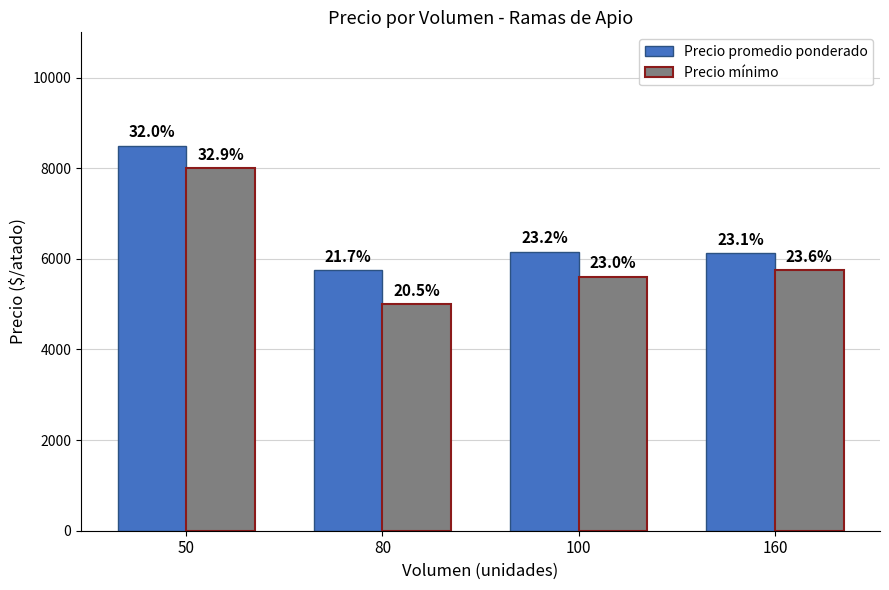

Is it true that Precio promedio ponderado equals 8360 at 80?

False